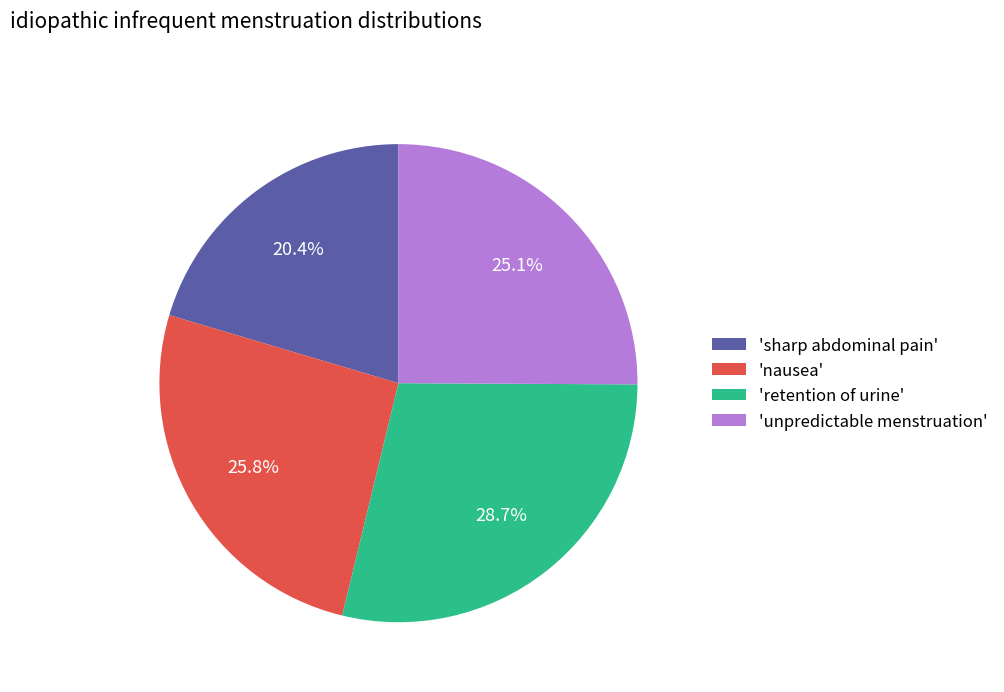

Rank the categories by value from highest to lowest.

'retention of urine', 'nausea', 'unpredictable menstruation', 'sharp abdominal pain'